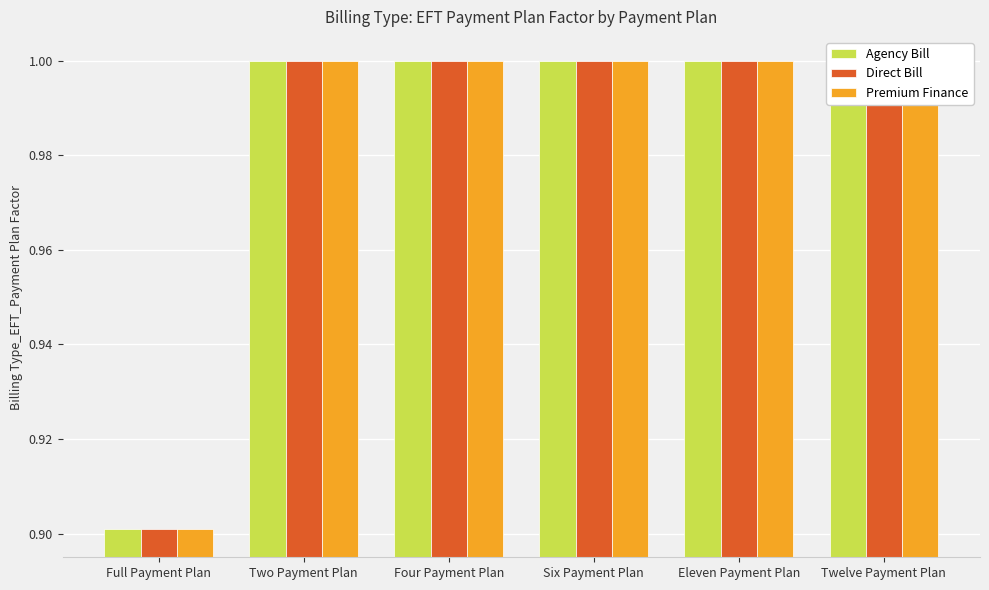

What value does the Premium Finance series have at Four Payment Plan?

1.0